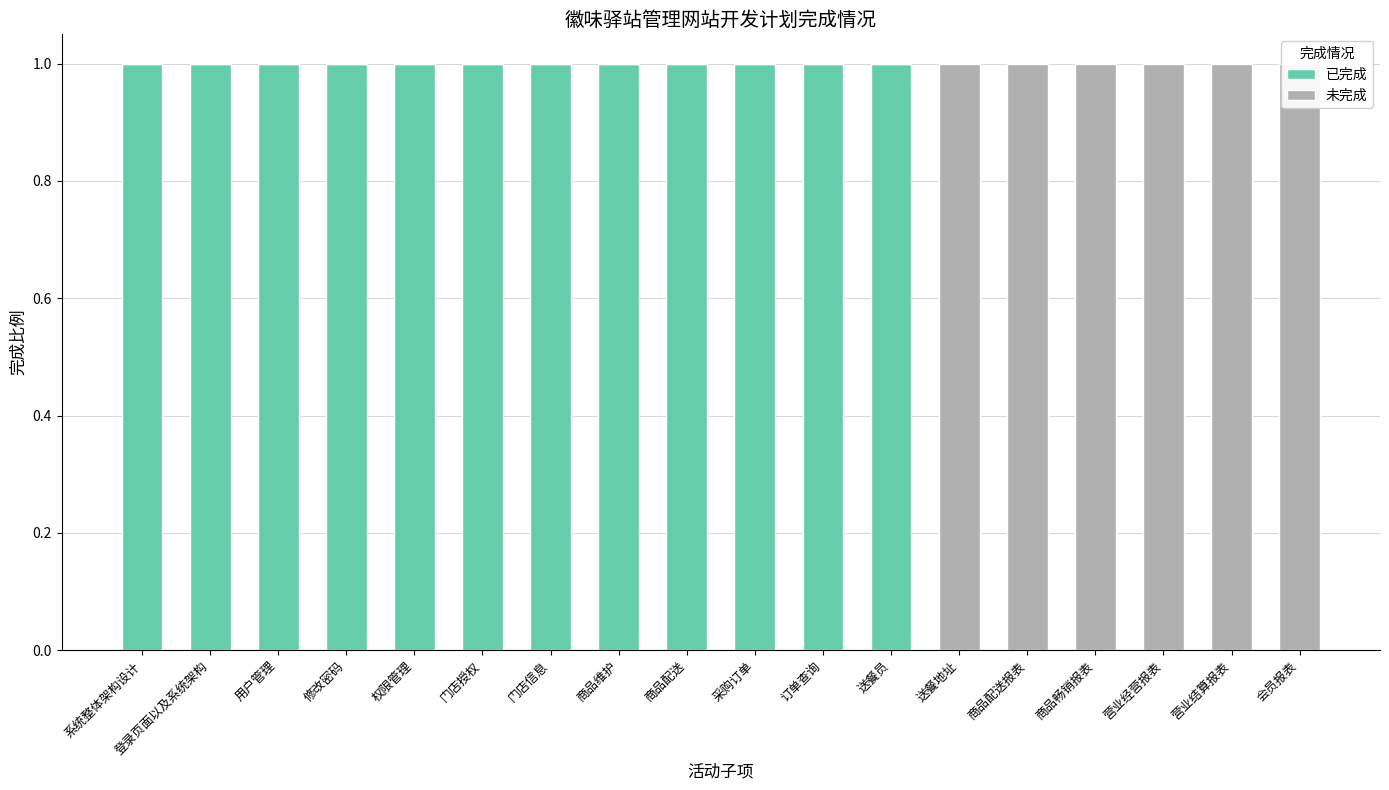

Rank the series by their average value, from highest to lowest.

已完成, 未完成